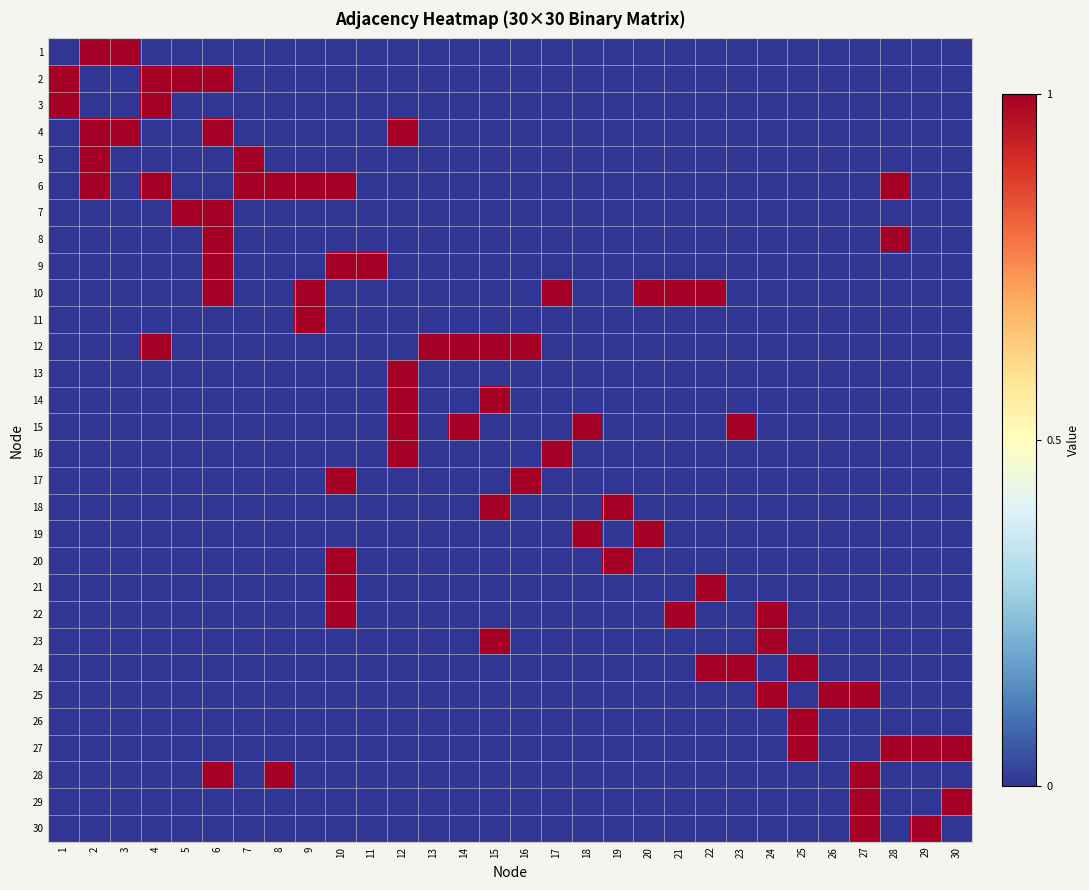

Reading left to right, what are all the values shown in this chart?

1: 1=0	2=1	3=1	4=0	5=0	6=0	7=0	8=0	9=0	10=0	11=0	12=0	13=0	14=0	15=0	16=0	17=0	18=0	19=0	20=0	21=0	22=0	23=0	24=0	25=0	26=0	27=0	28=0	29=0	30=0
2: 1=1	2=0	3=0	4=1	5=1	6=1	7=0	8=0	9=0	10=0	11=0	12=0	13=0	14=0	15=0	16=0	17=0	18=0	19=0	20=0	21=0	22=0	23=0	24=0	25=0	26=0	27=0	28=0	29=0	30=0
3: 1=1	2=0	3=0	4=1	5=0	6=0	7=0	8=0	9=0	10=0	11=0	12=0	13=0	14=0	15=0	16=0	17=0	18=0	19=0	20=0	21=0	22=0	23=0	24=0	25=0	26=0	27=0	28=0	29=0	30=0
4: 1=0	2=1	3=1	4=0	5=0	6=1	7=0	8=0	9=0	10=0	11=0	12=1	13=0	14=0	15=0	16=0	17=0	18=0	19=0	20=0	21=0	22=0	23=0	24=0	25=0	26=0	27=0	28=0	29=0	30=0
5: 1=0	2=1	3=0	4=0	5=0	6=0	7=1	8=0	9=0	10=0	11=0	12=0	13=0	14=0	15=0	16=0	17=0	18=0	19=0	20=0	21=0	22=0	23=0	24=0	25=0	26=0	27=0	28=0	29=0	30=0
6: 1=0	2=1	3=0	4=1	5=0	6=0	7=1	8=1	9=1	10=1	11=0	12=0	13=0	14=0	15=0	16=0	17=0	18=0	19=0	20=0	21=0	22=0	23=0	24=0	25=0	26=0	27=0	28=1	29=0	30=0
7: 1=0	2=0	3=0	4=0	5=1	6=1	7=0	8=0	9=0	10=0	11=0	12=0	13=0	14=0	15=0	16=0	17=0	18=0	19=0	20=0	21=0	22=0	23=0	24=0	25=0	26=0	27=0	28=0	29=0	30=0
8: 1=0	2=0	3=0	4=0	5=0	6=1	7=0	8=0	9=0	10=0	11=0	12=0	13=0	14=0	15=0	16=0	17=0	18=0	19=0	20=0	21=0	22=0	23=0	24=0	25=0	26=0	27=0	28=1	29=0	30=0
9: 1=0	2=0	3=0	4=0	5=0	6=1	7=0	8=0	9=0	10=1	11=1	12=0	13=0	14=0	15=0	16=0	17=0	18=0	19=0	20=0	21=0	22=0	23=0	24=0	25=0	26=0	27=0	28=0	29=0	30=0
10: 1=0	2=0	3=0	4=0	5=0	6=1	7=0	8=0	9=1	10=0	11=0	12=0	13=0	14=0	15=0	16=0	17=1	18=0	19=0	20=1	21=1	22=1	23=0	24=0	25=0	26=0	27=0	28=0	29=0	30=0
11: 1=0	2=0	3=0	4=0	5=0	6=0	7=0	8=0	9=1	10=0	11=0	12=0	13=0	14=0	15=0	16=0	17=0	18=0	19=0	20=0	21=0	22=0	23=0	24=0	25=0	26=0	27=0	28=0	29=0	30=0
12: 1=0	2=0	3=0	4=1	5=0	6=0	7=0	8=0	9=0	10=0	11=0	12=0	13=1	14=1	15=1	16=1	17=0	18=0	19=0	20=0	21=0	22=0	23=0	24=0	25=0	26=0	27=0	28=0	29=0	30=0
13: 1=0	2=0	3=0	4=0	5=0	6=0	7=0	8=0	9=0	10=0	11=0	12=1	13=0	14=0	15=0	16=0	17=0	18=0	19=0	20=0	21=0	22=0	23=0	24=0	25=0	26=0	27=0	28=0	29=0	30=0
14: 1=0	2=0	3=0	4=0	5=0	6=0	7=0	8=0	9=0	10=0	11=0	12=1	13=0	14=0	15=1	16=0	17=0	18=0	19=0	20=0	21=0	22=0	23=0	24=0	25=0	26=0	27=0	28=0	29=0	30=0
15: 1=0	2=0	3=0	4=0	5=0	6=0	7=0	8=0	9=0	10=0	11=0	12=1	13=0	14=1	15=0	16=0	17=0	18=1	19=0	20=0	21=0	22=0	23=1	24=0	25=0	26=0	27=0	28=0	29=0	30=0
16: 1=0	2=0	3=0	4=0	5=0	6=0	7=0	8=0	9=0	10=0	11=0	12=1	13=0	14=0	15=0	16=0	17=1	18=0	19=0	20=0	21=0	22=0	23=0	24=0	25=0	26=0	27=0	28=0	29=0	30=0
17: 1=0	2=0	3=0	4=0	5=0	6=0	7=0	8=0	9=0	10=1	11=0	12=0	13=0	14=0	15=0	16=1	17=0	18=0	19=0	20=0	21=0	22=0	23=0	24=0	25=0	26=0	27=0	28=0	29=0	30=0
18: 1=0	2=0	3=0	4=0	5=0	6=0	7=0	8=0	9=0	10=0	11=0	12=0	13=0	14=0	15=1	16=0	17=0	18=0	19=1	20=0	21=0	22=0	23=0	24=0	25=0	26=0	27=0	28=0	29=0	30=0
19: 1=0	2=0	3=0	4=0	5=0	6=0	7=0	8=0	9=0	10=0	11=0	12=0	13=0	14=0	15=0	16=0	17=0	18=1	19=0	20=1	21=0	22=0	23=0	24=0	25=0	26=0	27=0	28=0	29=0	30=0
20: 1=0	2=0	3=0	4=0	5=0	6=0	7=0	8=0	9=0	10=1	11=0	12=0	13=0	14=0	15=0	16=0	17=0	18=0	19=1	20=0	21=0	22=0	23=0	24=0	25=0	26=0	27=0	28=0	29=0	30=0
21: 1=0	2=0	3=0	4=0	5=0	6=0	7=0	8=0	9=0	10=1	11=0	12=0	13=0	14=0	15=0	16=0	17=0	18=0	19=0	20=0	21=0	22=1	23=0	24=0	25=0	26=0	27=0	28=0	29=0	30=0
22: 1=0	2=0	3=0	4=0	5=0	6=0	7=0	8=0	9=0	10=1	11=0	12=0	13=0	14=0	15=0	16=0	17=0	18=0	19=0	20=0	21=1	22=0	23=0	24=1	25=0	26=0	27=0	28=0	29=0	30=0
23: 1=0	2=0	3=0	4=0	5=0	6=0	7=0	8=0	9=0	10=0	11=0	12=0	13=0	14=0	15=1	16=0	17=0	18=0	19=0	20=0	21=0	22=0	23=0	24=1	25=0	26=0	27=0	28=0	29=0	30=0
24: 1=0	2=0	3=0	4=0	5=0	6=0	7=0	8=0	9=0	10=0	11=0	12=0	13=0	14=0	15=0	16=0	17=0	18=0	19=0	20=0	21=0	22=1	23=1	24=0	25=1	26=0	27=0	28=0	29=0	30=0
25: 1=0	2=0	3=0	4=0	5=0	6=0	7=0	8=0	9=0	10=0	11=0	12=0	13=0	14=0	15=0	16=0	17=0	18=0	19=0	20=0	21=0	22=0	23=0	24=1	25=0	26=1	27=1	28=0	29=0	30=0
26: 1=0	2=0	3=0	4=0	5=0	6=0	7=0	8=0	9=0	10=0	11=0	12=0	13=0	14=0	15=0	16=0	17=0	18=0	19=0	20=0	21=0	22=0	23=0	24=0	25=1	26=0	27=0	28=0	29=0	30=0
27: 1=0	2=0	3=0	4=0	5=0	6=0	7=0	8=0	9=0	10=0	11=0	12=0	13=0	14=0	15=0	16=0	17=0	18=0	19=0	20=0	21=0	22=0	23=0	24=0	25=1	26=0	27=0	28=1	29=1	30=1
28: 1=0	2=0	3=0	4=0	5=0	6=1	7=0	8=1	9=0	10=0	11=0	12=0	13=0	14=0	15=0	16=0	17=0	18=0	19=0	20=0	21=0	22=0	23=0	24=0	25=0	26=0	27=1	28=0	29=0	30=0
29: 1=0	2=0	3=0	4=0	5=0	6=0	7=0	8=0	9=0	10=0	11=0	12=0	13=0	14=0	15=0	16=0	17=0	18=0	19=0	20=0	21=0	22=0	23=0	24=0	25=0	26=0	27=1	28=0	29=0	30=1
30: 1=0	2=0	3=0	4=0	5=0	6=0	7=0	8=0	9=0	10=0	11=0	12=0	13=0	14=0	15=0	16=0	17=0	18=0	19=0	20=0	21=0	22=0	23=0	24=0	25=0	26=0	27=1	28=0	29=1	30=0